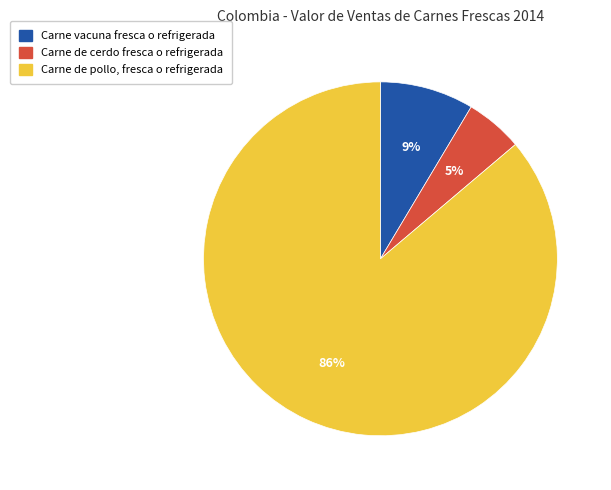

Rank the categories by value from lowest to highest.

Carne de cerdo fresca o refrigerada, Carne vacuna fresca o refrigerada, Carne de pollo, fresca o refrigerada